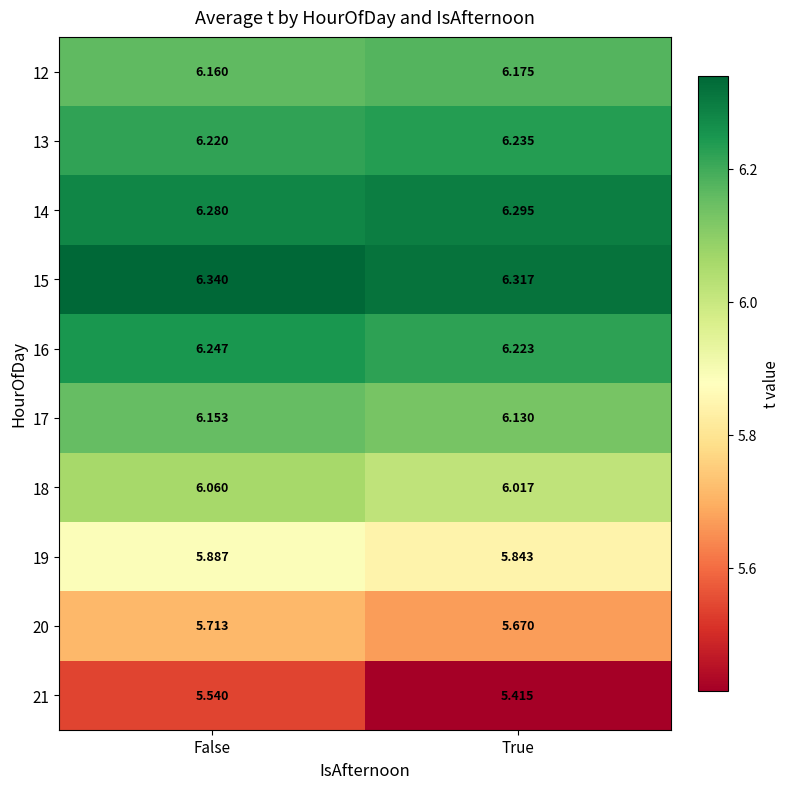

Is the value of 12 at False greater than the value of 13 at True?

No